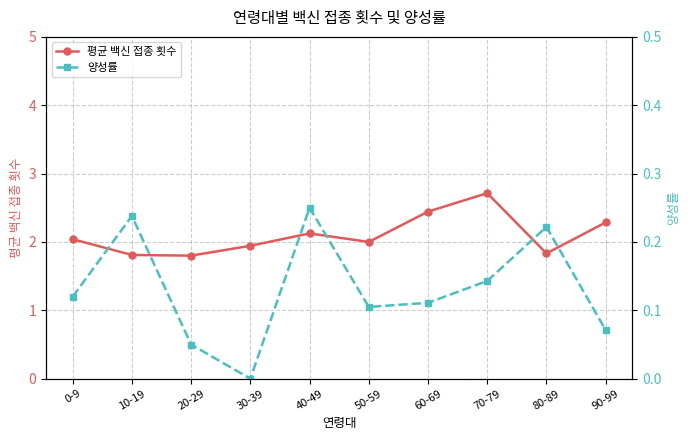

True or false: 평균 백신 접종 횟수 and 양성률 intersect in this chart.

False